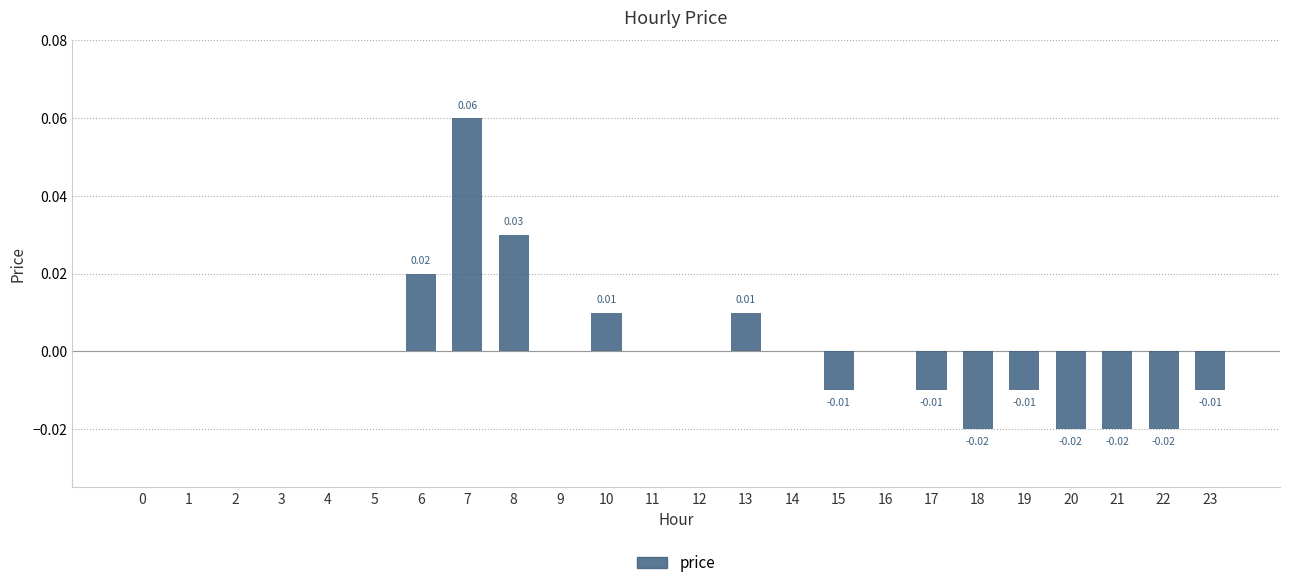

How many distinct data groups are displayed?

1